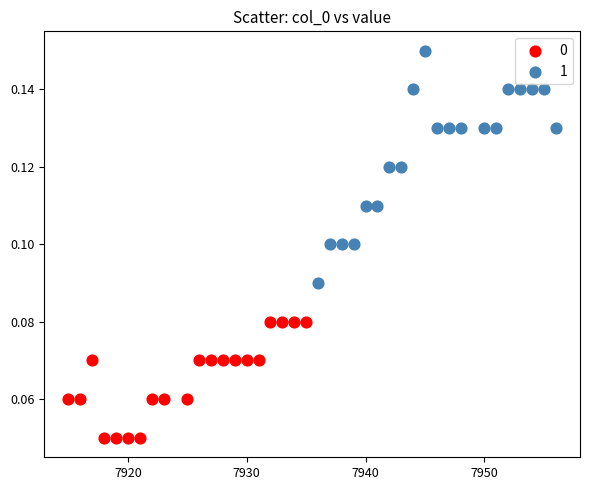

What are all the series names shown in the legend?

0, 1